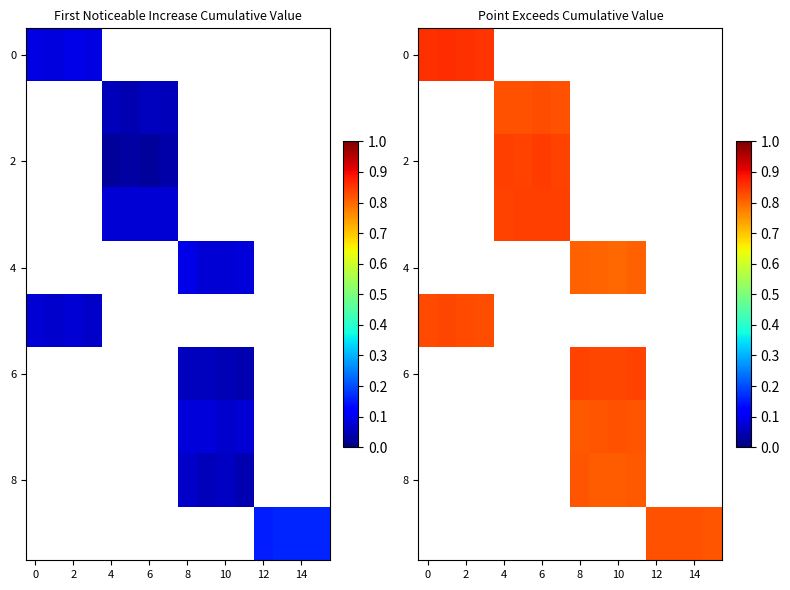

How many series are shown in this chart?

10